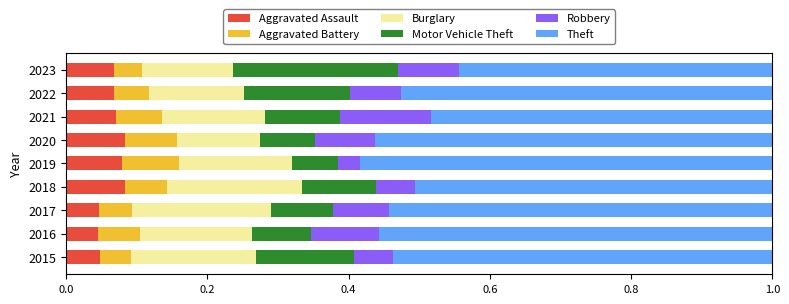

What is the total value across all series at 2016?

1.0